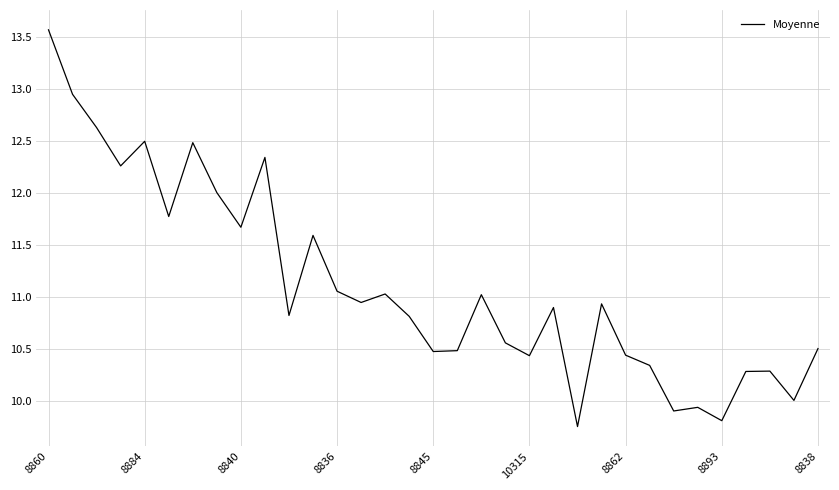

What is the difference between the maximum and minimum values?

3.8